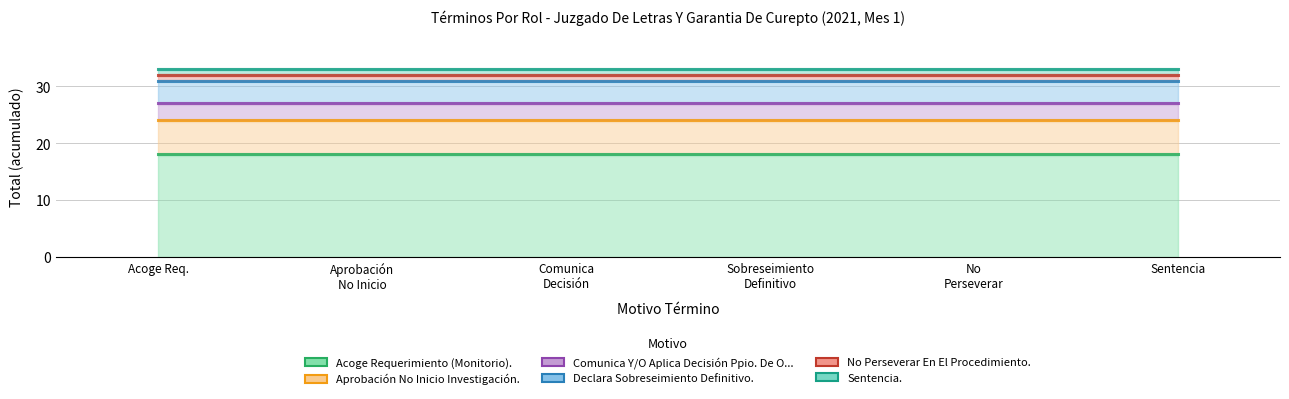

Which category has the highest value across all series?

Acoge Req.